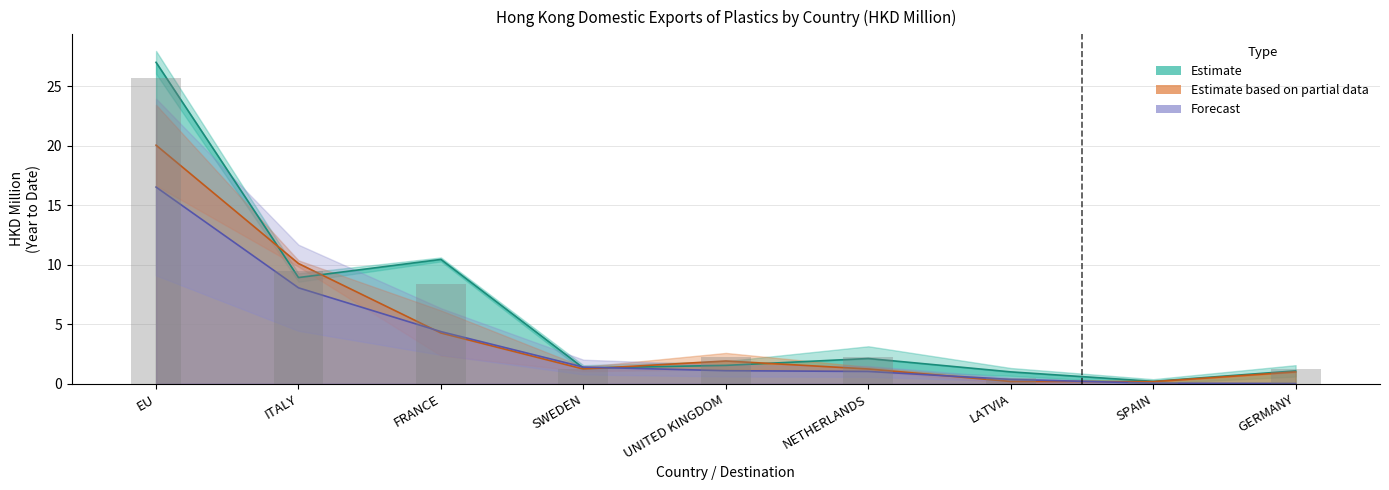

Reading left to right, transcribe all the data shown in this chart.

201612: 27.0	8.9	10.4	1.3	1.5	2.1	1.0	0.2	1.1
201712: 25.7	9.5	8.4	1.2	2.2	2.3	0.5	0.1	1.3
201812: 16.5	8.0	4.4	1.4	1.1	1.0	0.3	0.0	0.0
201808: 20.0	10.1	4.2	1.2	1.9	1.2	0.2	0.2	1.0